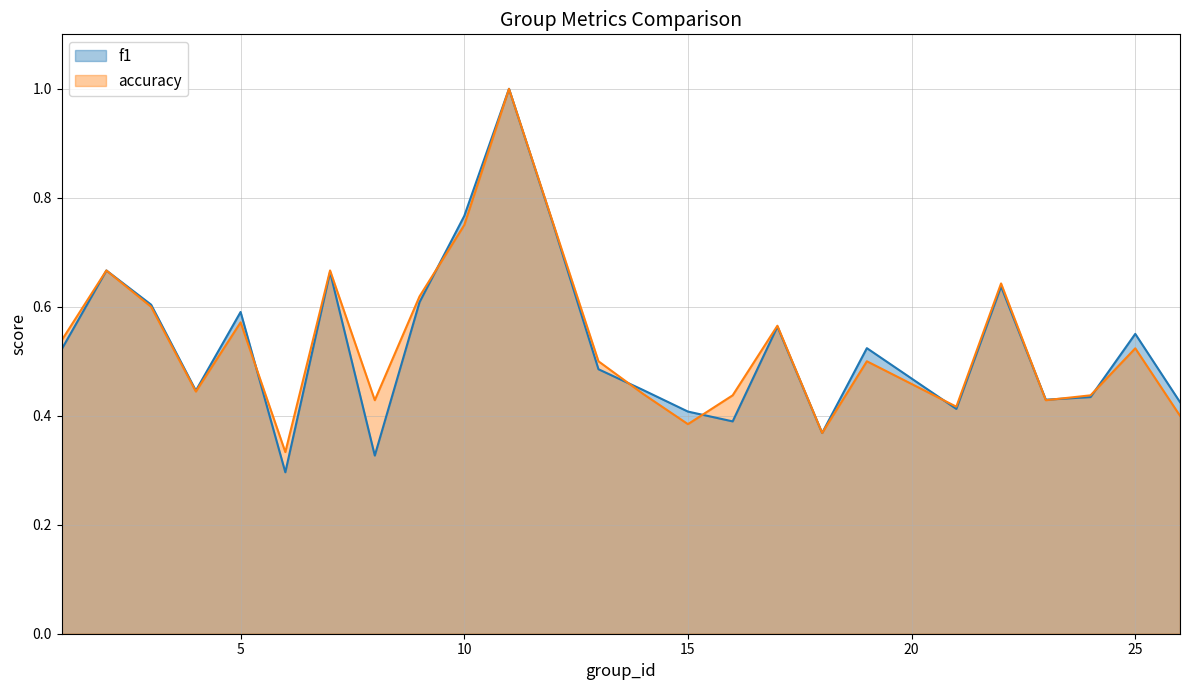

What is the minimum value for accuracy?

0.3